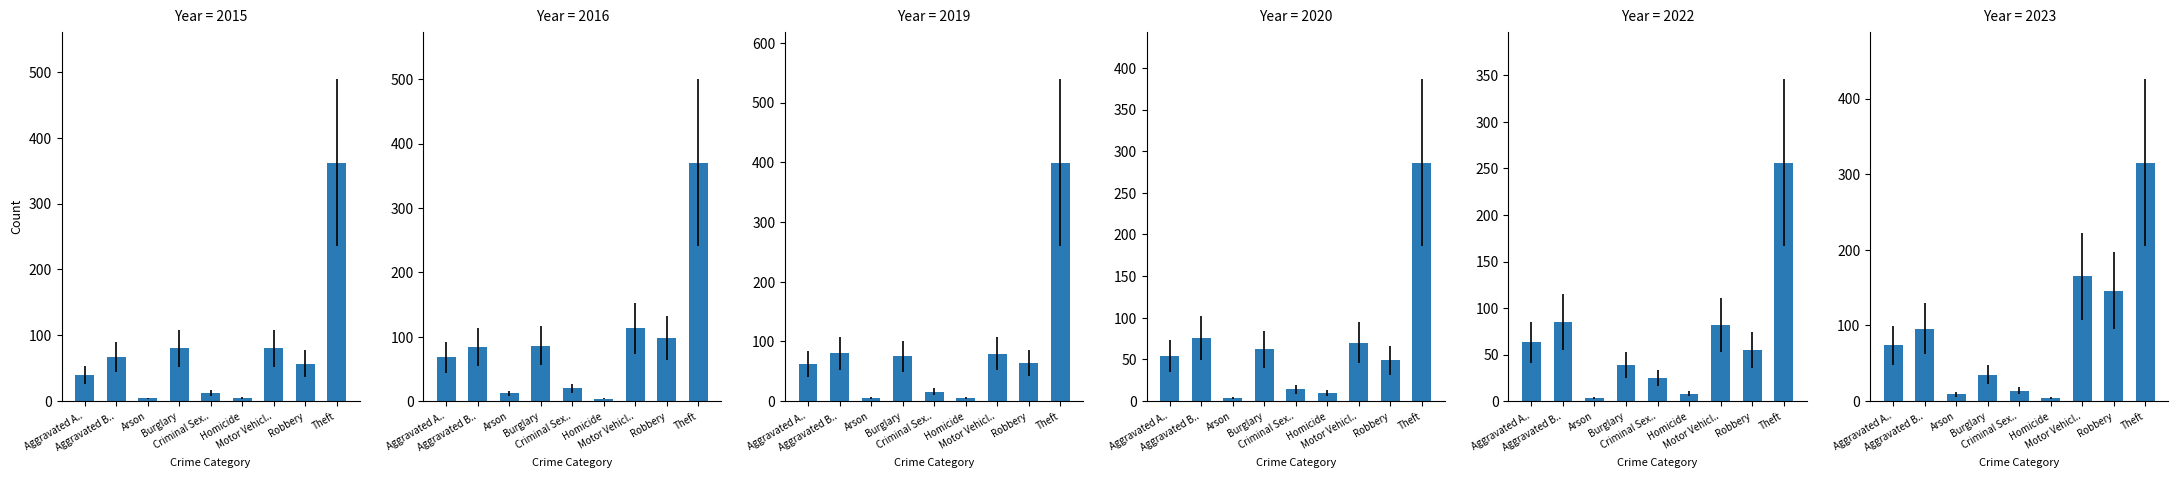

Which series has the largest range (max minus min)?

2019